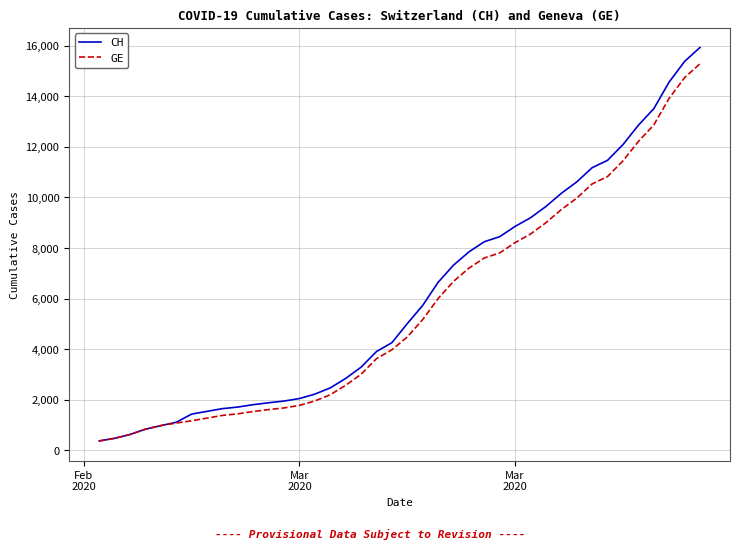

Which series has the largest range (max minus min)?

CH